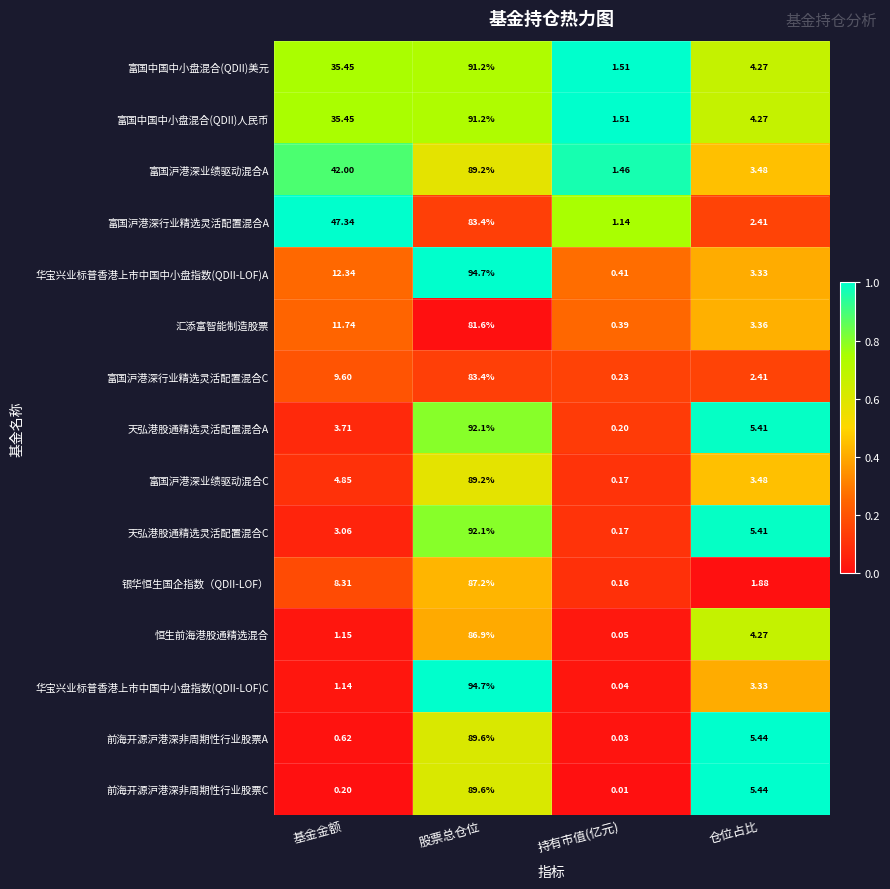

Which series has the largest total across all categories?

富国沪港深业绩驱动混合A